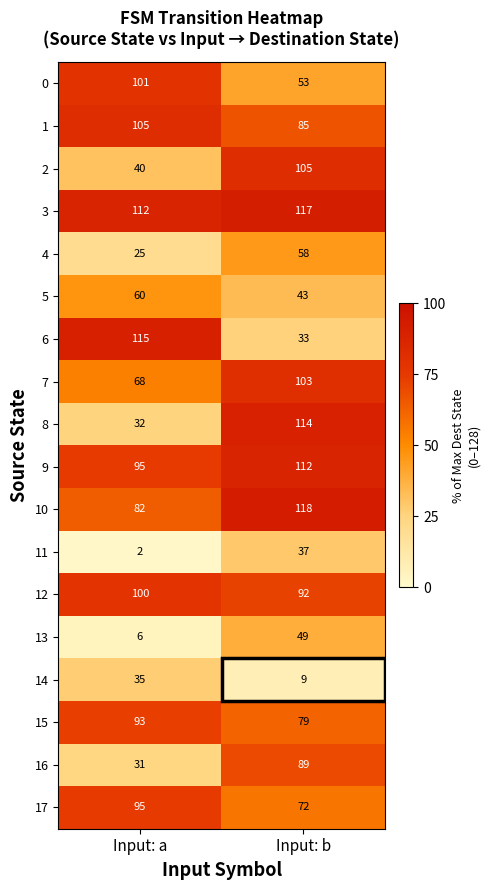

Read the 6 value at Input: b.

33